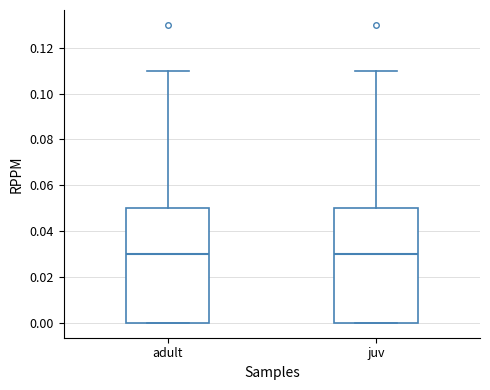

Reading left to right, transcribe this box plot: for each box, give where its median line is, the range the box spans, and where its two whiskers end, as read against the y-axis. The values are not printed on the chart, so give them approximately, as read against the axis.

adult: median 0.03, box 0.00 to 0.05, whiskers 0.00 to 0.11
juv: median 0.03, box 0.00 to 0.05, whiskers 0.00 to 0.11